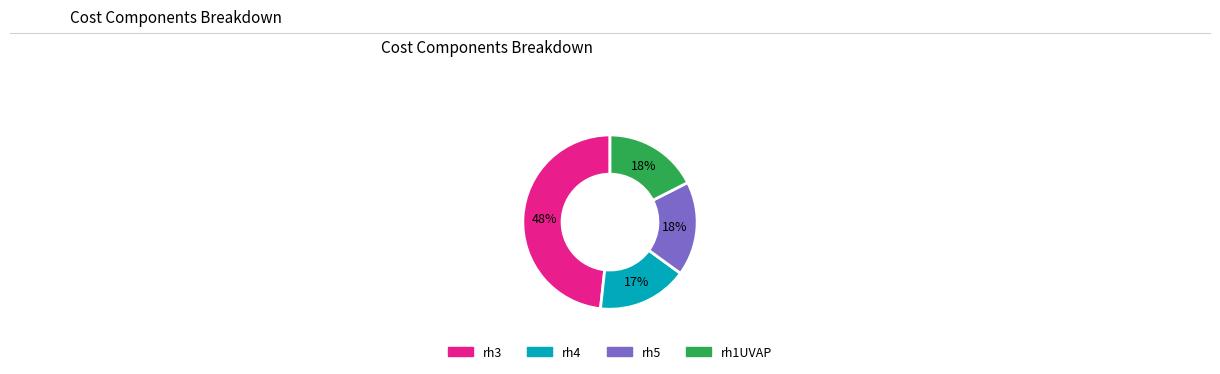

Does rh3 account for over 50% of the chart?

No